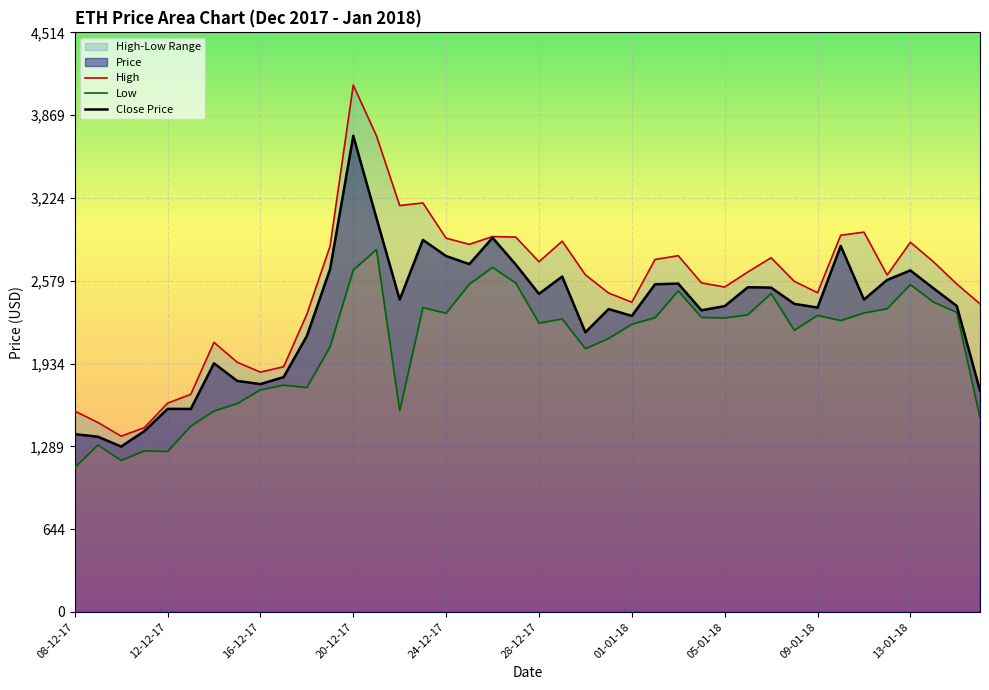

True or false: Low has more than 1 interior local peaks.

True